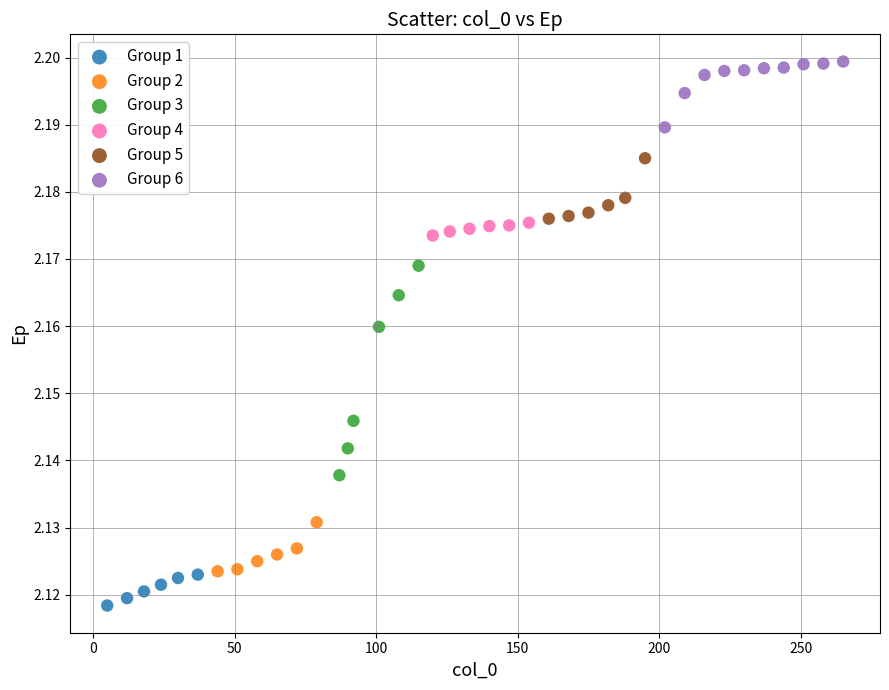

Which series contains the highest Y value?

Group 6